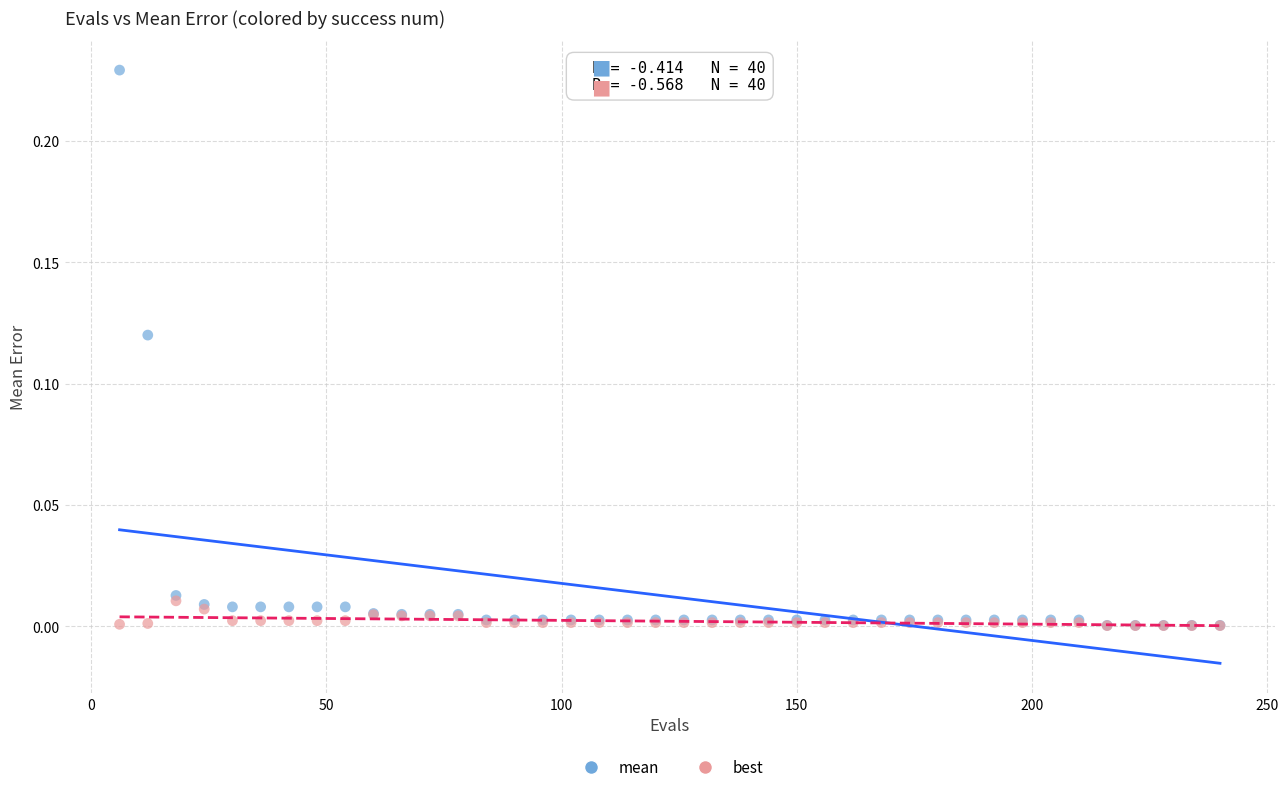

What are all the series names shown in the legend?

mean, best